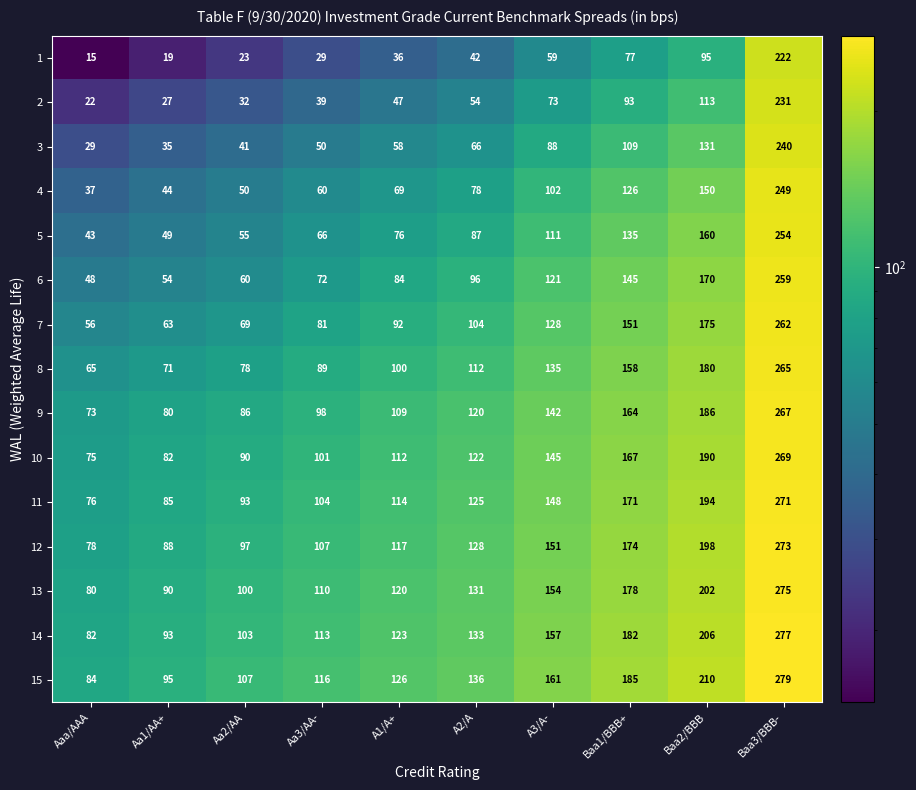

How many distinct data groups are displayed?

15